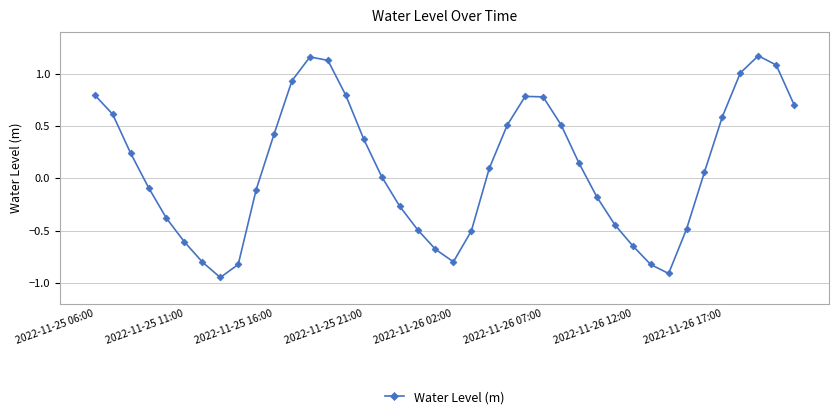

How many points are lower than both their immediate neighbors (excluding endpoints)?

3